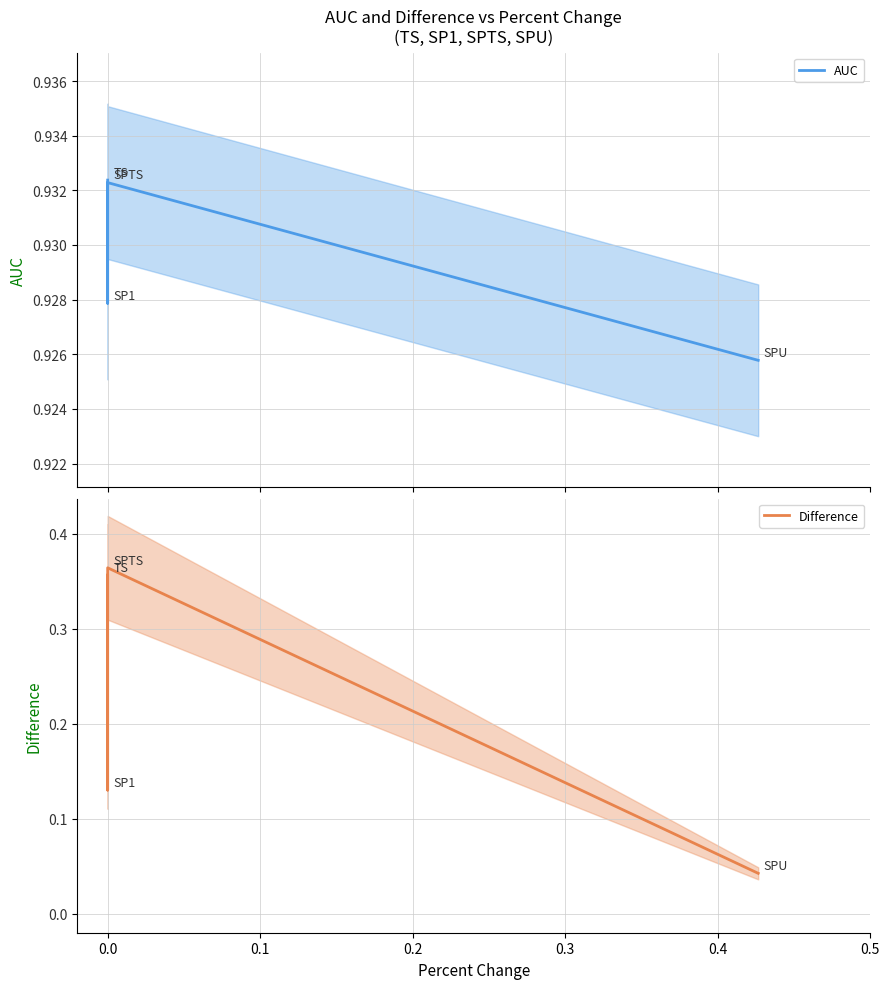

What is the average value of the AUC series?

0.9